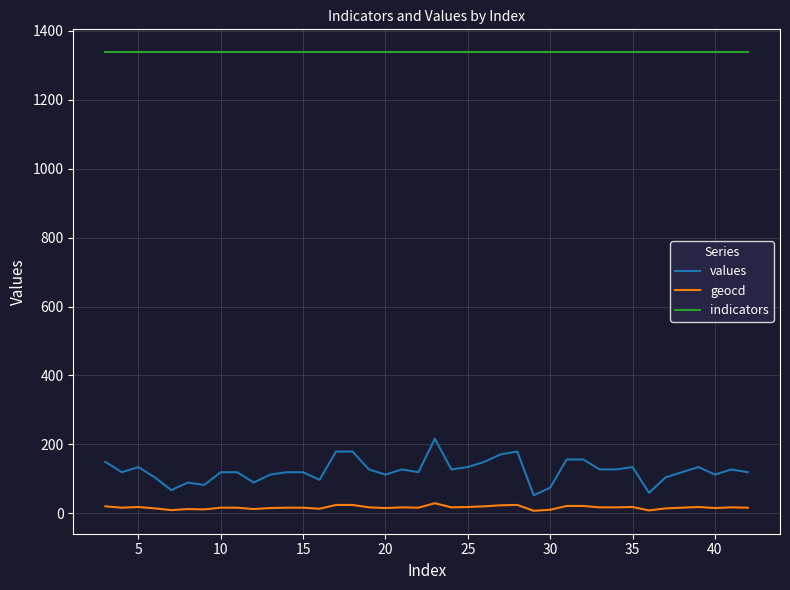

What is the maximum value shown in the chart?

1338